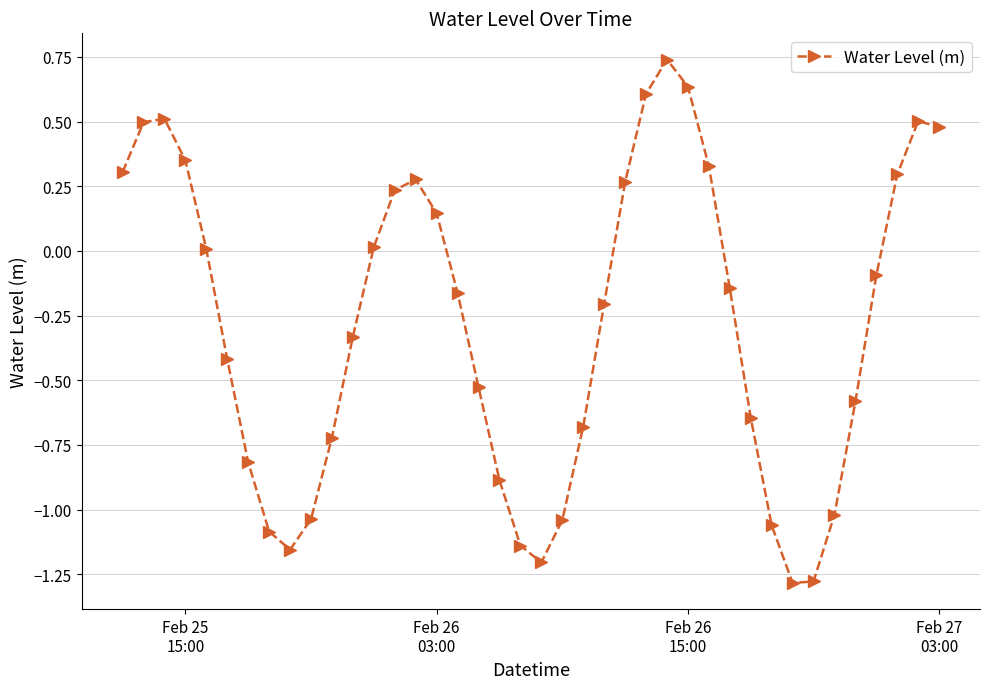

What is the smallest value displayed?

-1.3